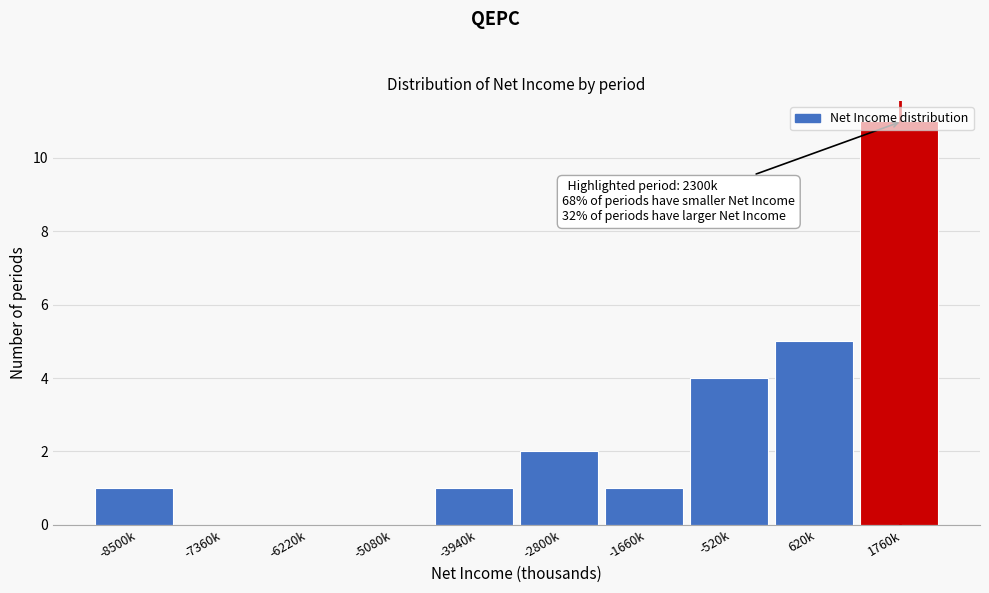

What is the sum of all values?

25